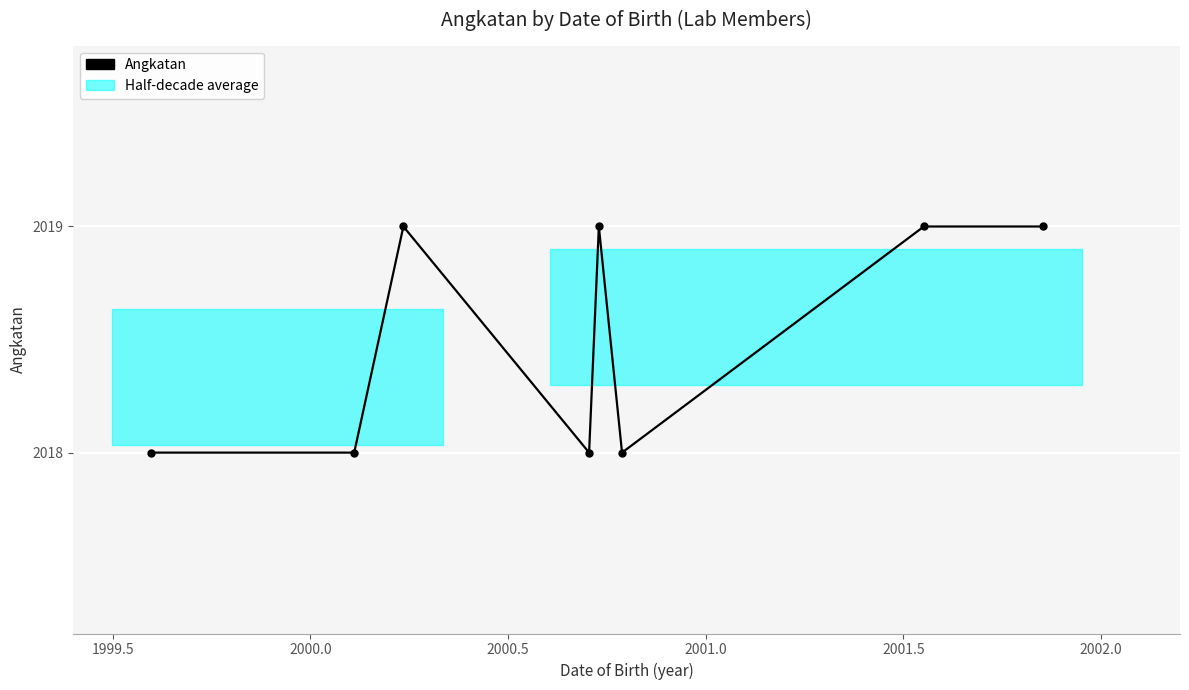

Reading right to left, what are all the values shown in this chart?

2019	2019	2018	2019	2018	2019	2018	2018